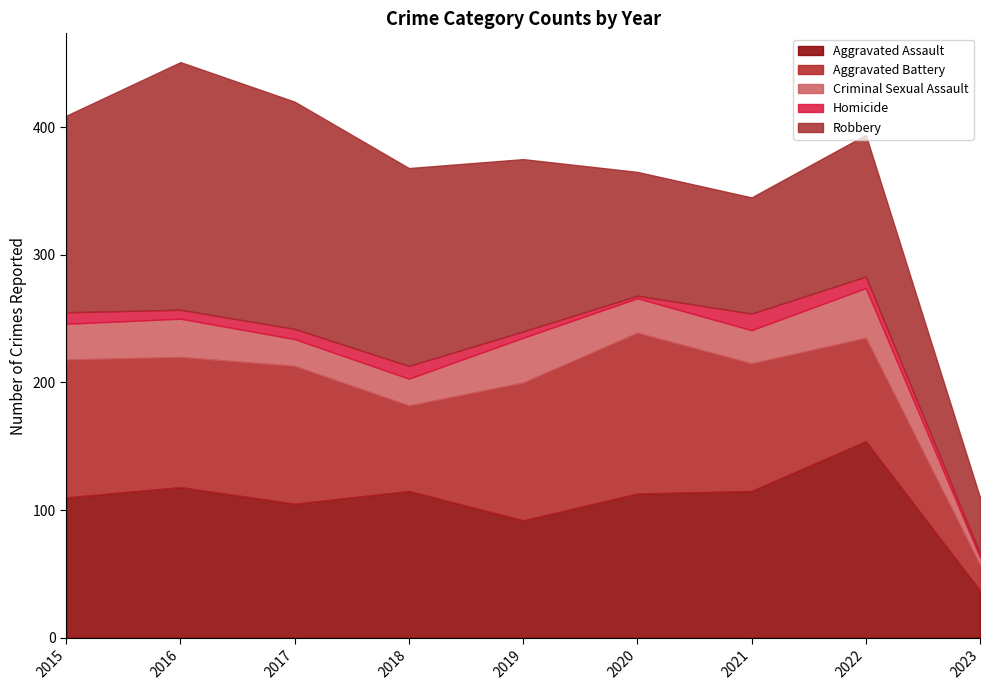

At how many categories does at least one series exceed 126?

6